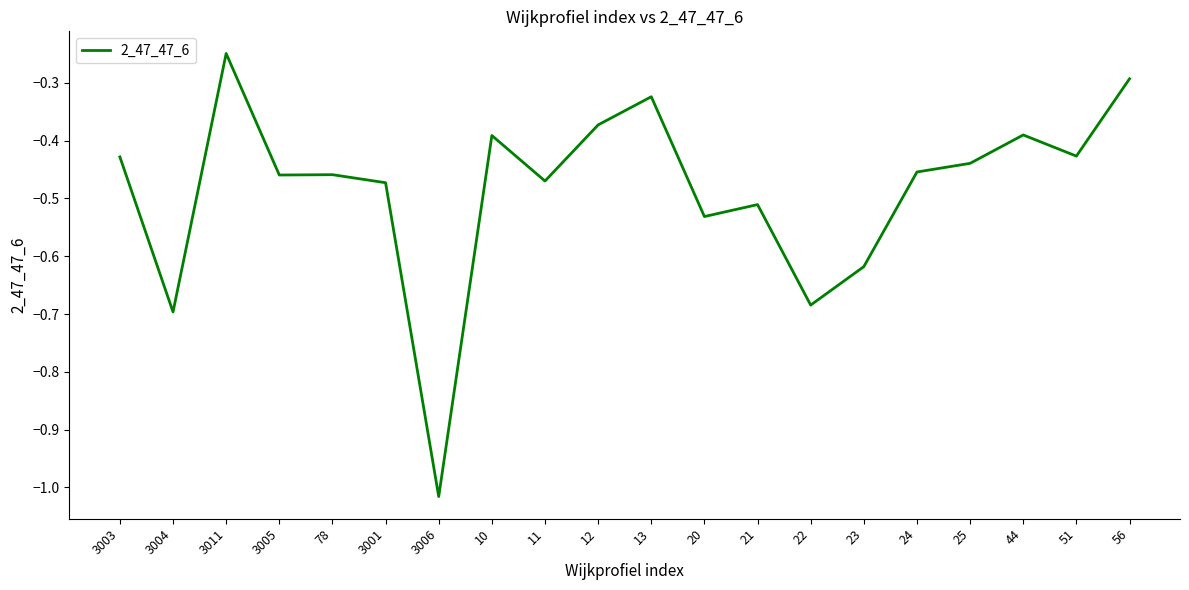

What position from the left is 3003?

1